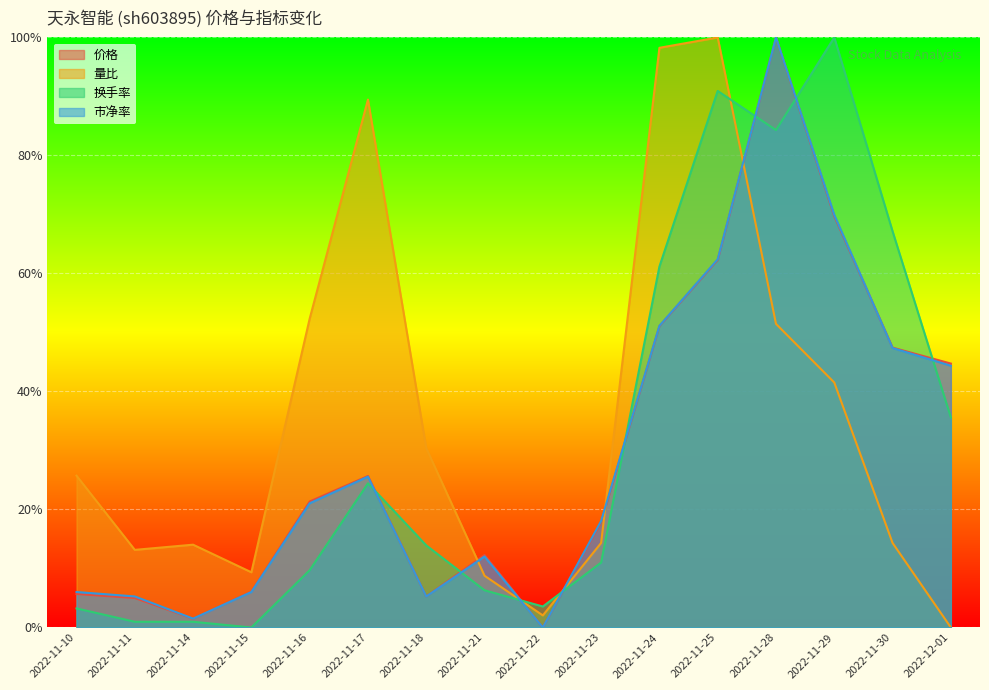

How many positive values does the 换手率 series have?

15